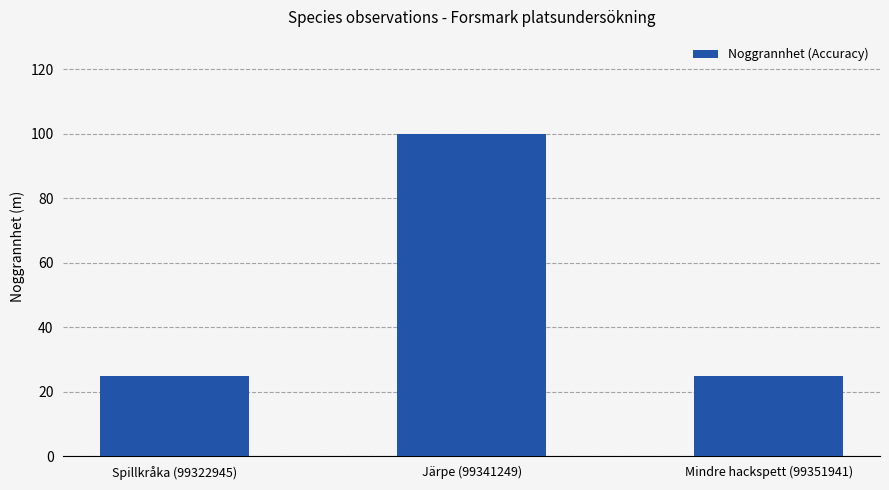

What is the value of the 2nd bar from the left?

100